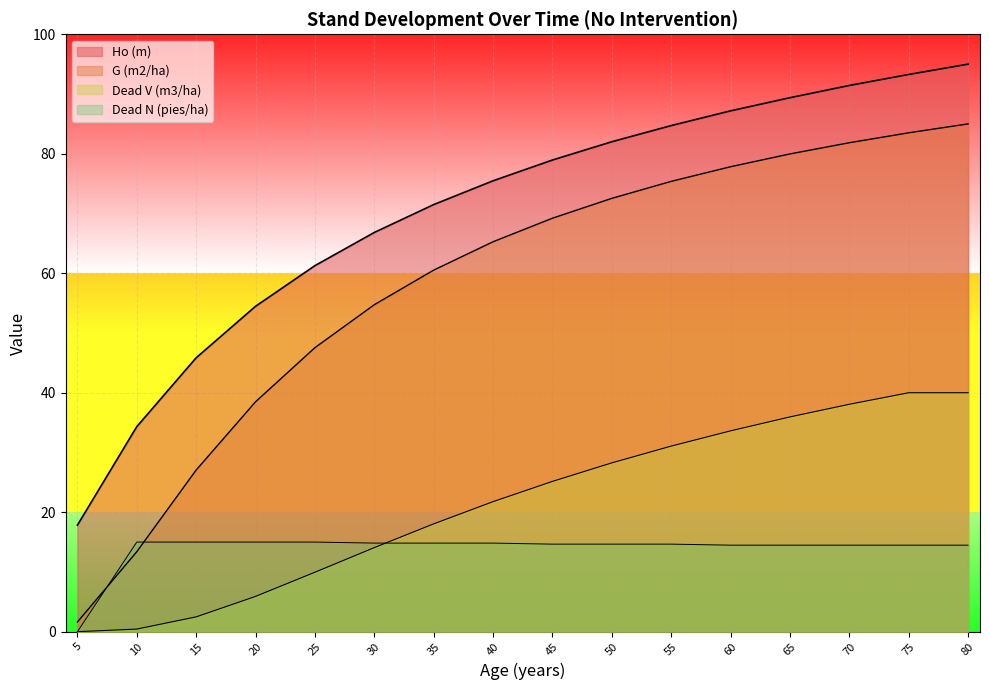

What is the maximum value for Dead V (m3/ha)?

40.0